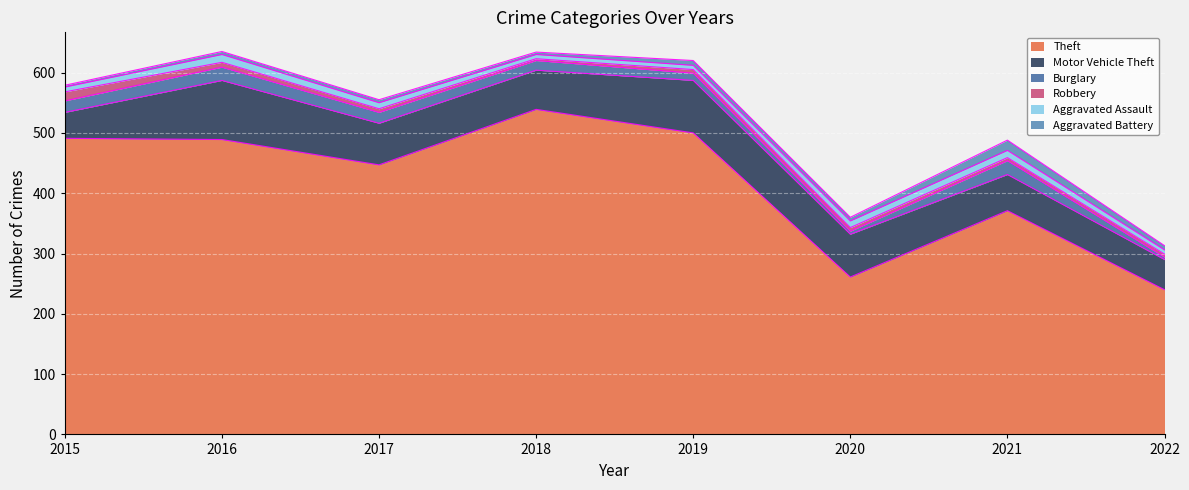

How many values in the Motor Vehicle Theft series are below 69?

4